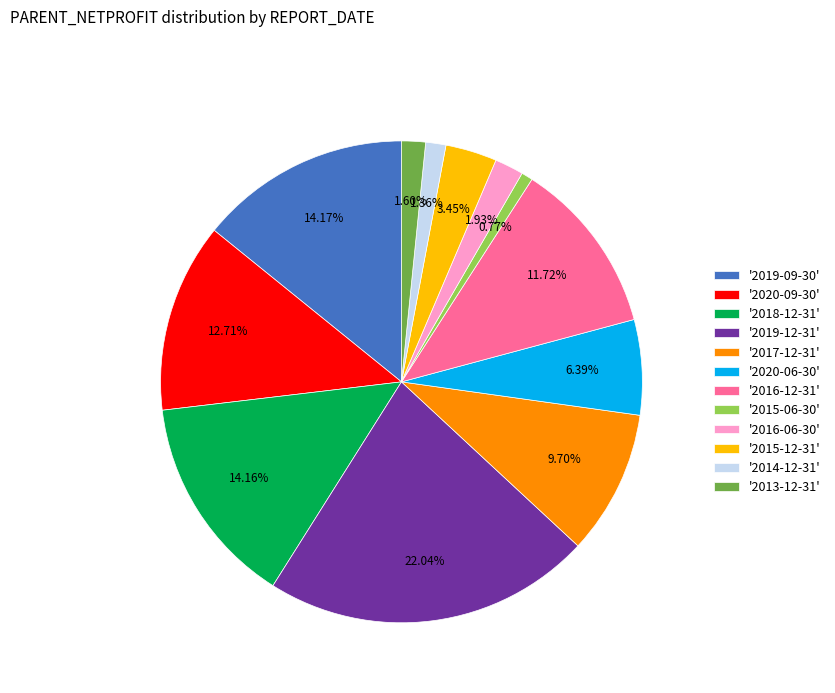

What is the smallest slice in the pie chart?

'2015-06-30'